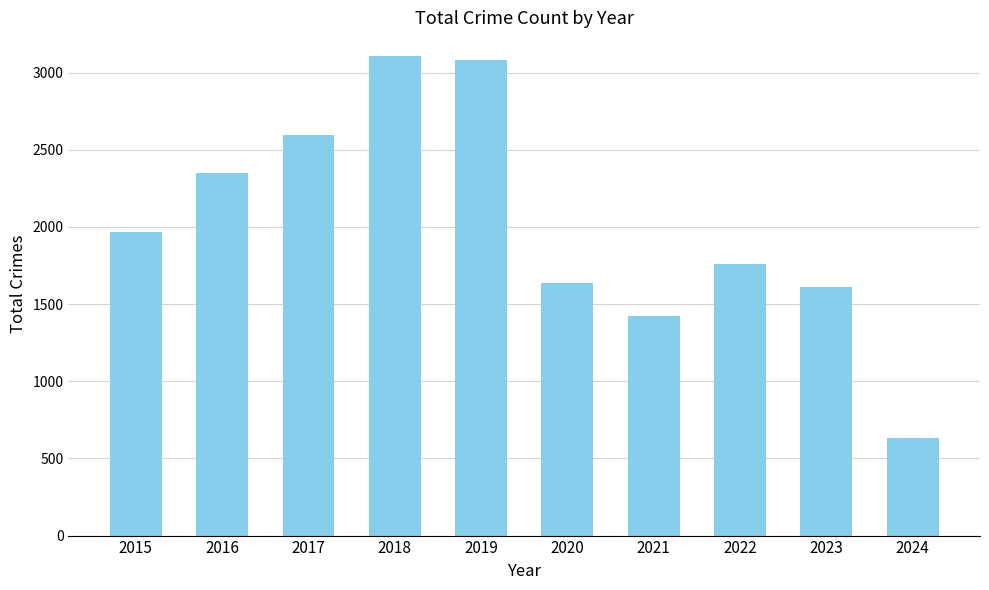

What is the value of the 3rd bar from the left?

2592